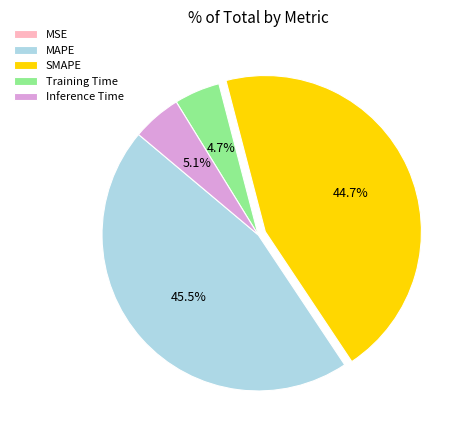

Is SMAPE the majority of the pie?

No